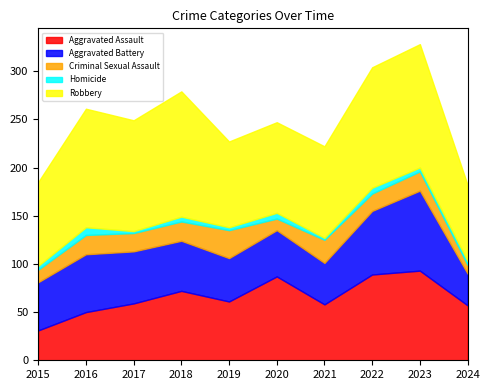

True or false: Homicide and Criminal Sexual Assault cross at least once.

False